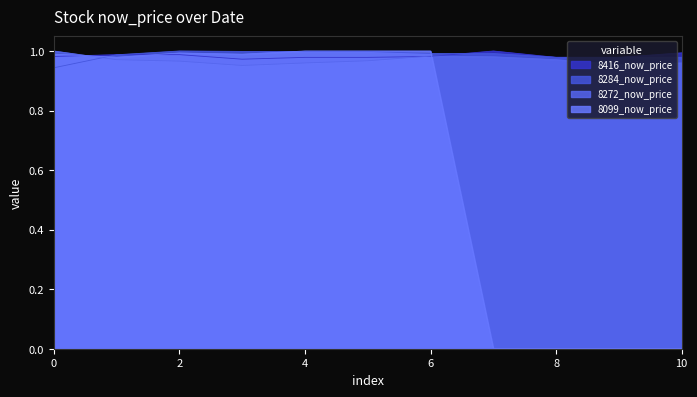

Which series has the widest spread of values?

8099_now_price